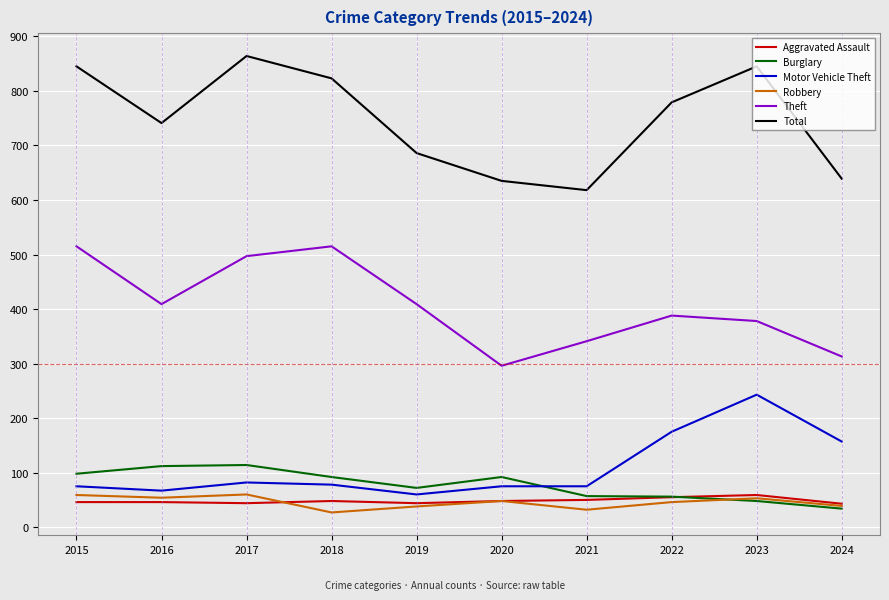

Is the value of Robbery at 2016 greater than the value of Total at 2016?

No